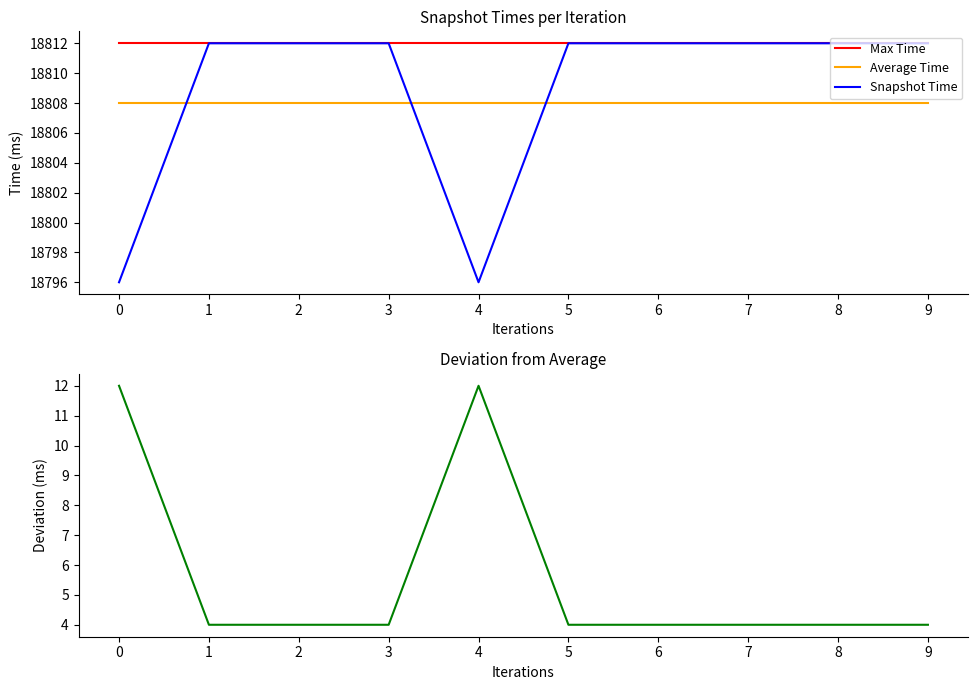

How many lines are shown in the chart?

4